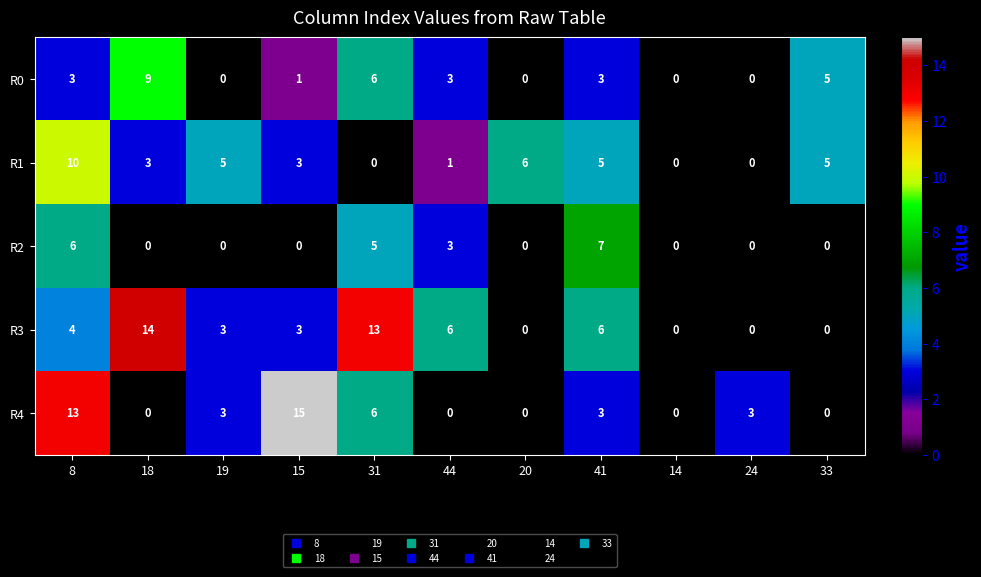

Which series has the largest total across all categories?

R3